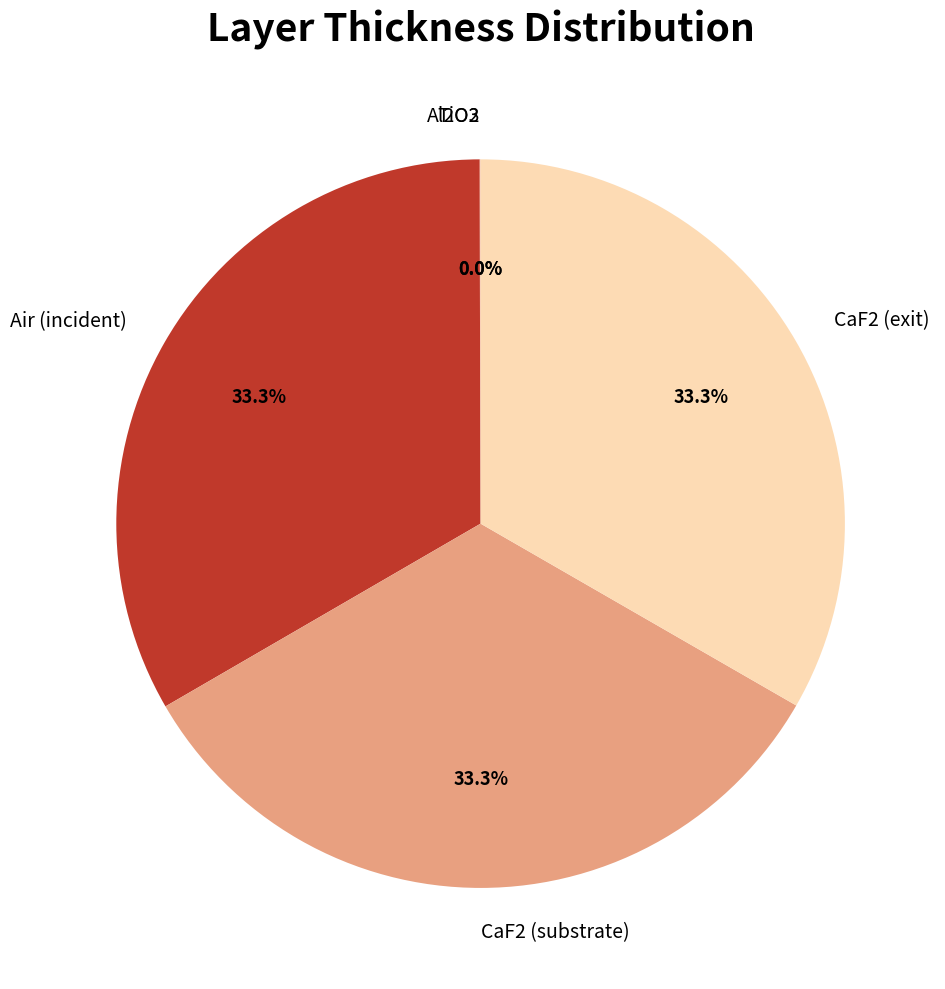

To the nearest percent, what is the average slice percentage?

20%